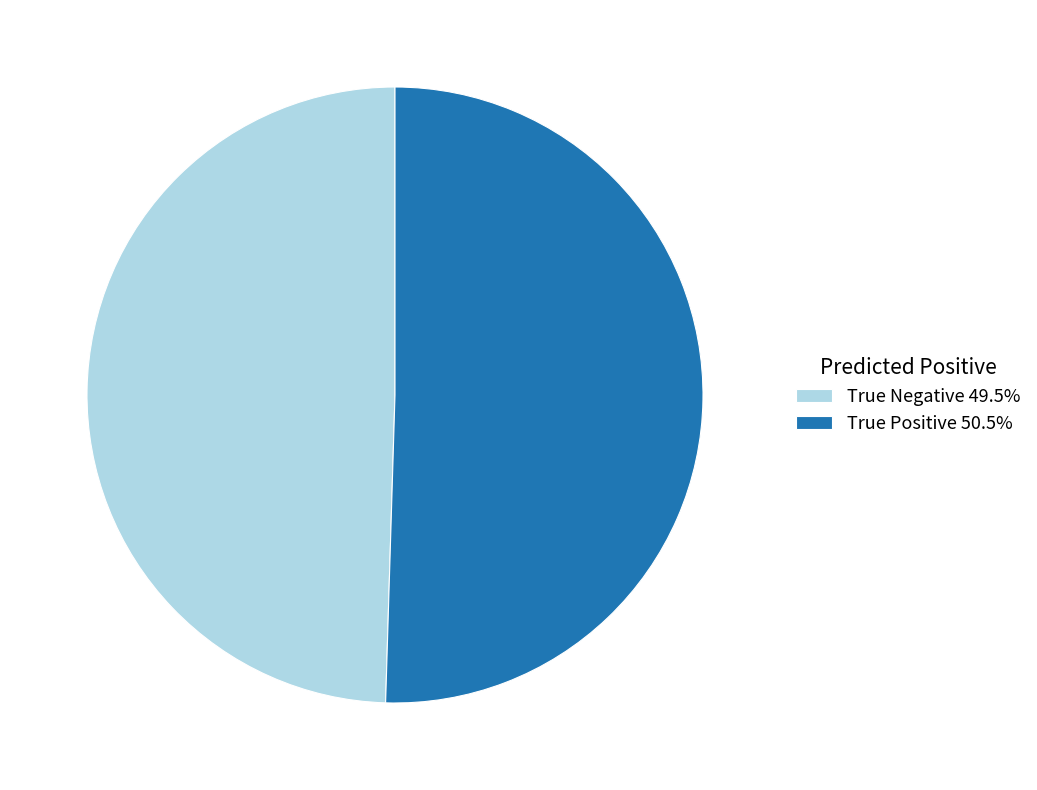

Does True Positive 50.5% represent more than half of the total?

Yes